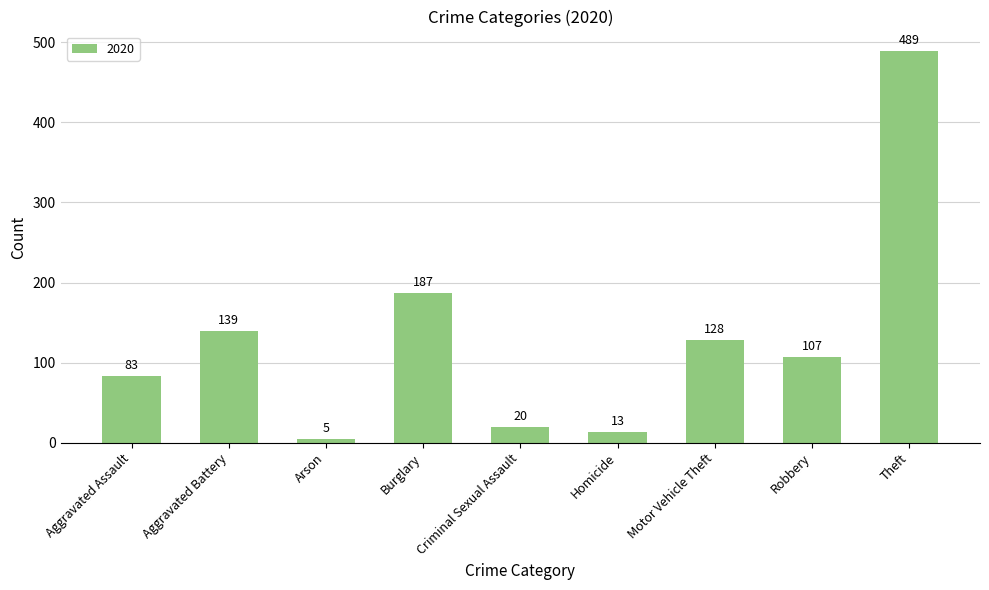

Between Robbery and Aggravated Assault, which is larger?

Robbery